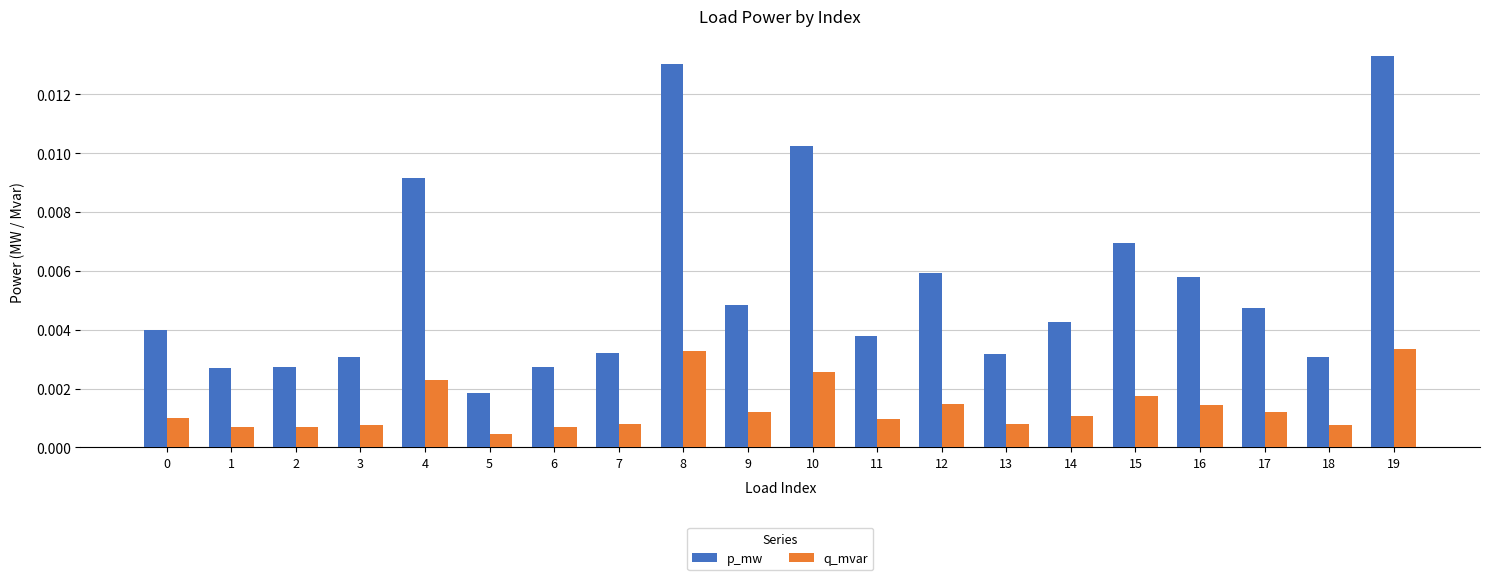

Rank the series by their average value, from lowest to highest.

q_mvar, p_mw